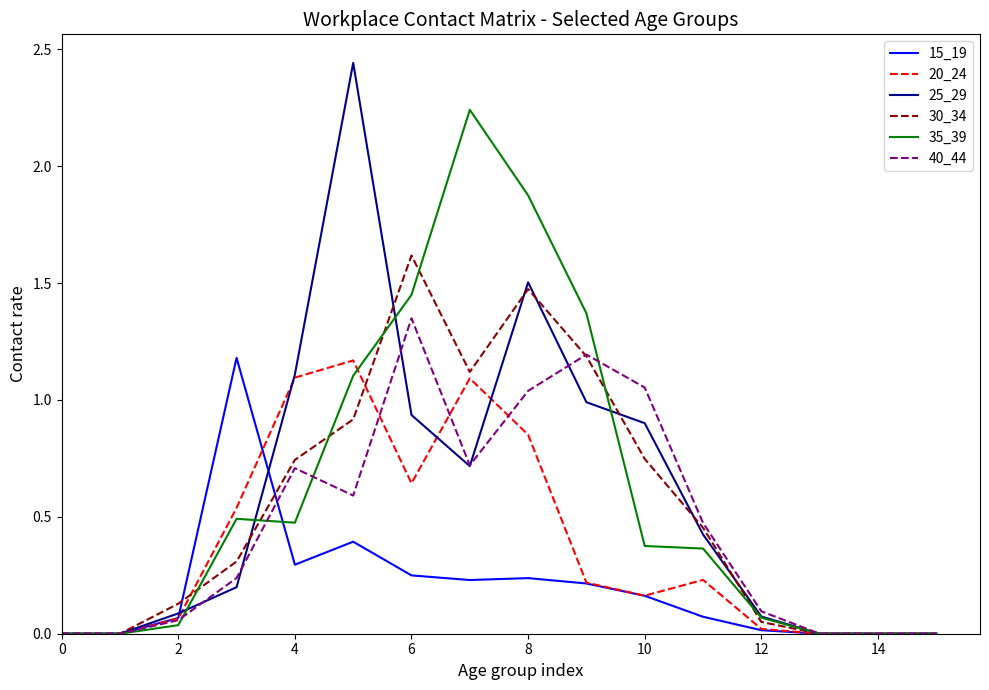

Which series has the widest spread of values?

25_29